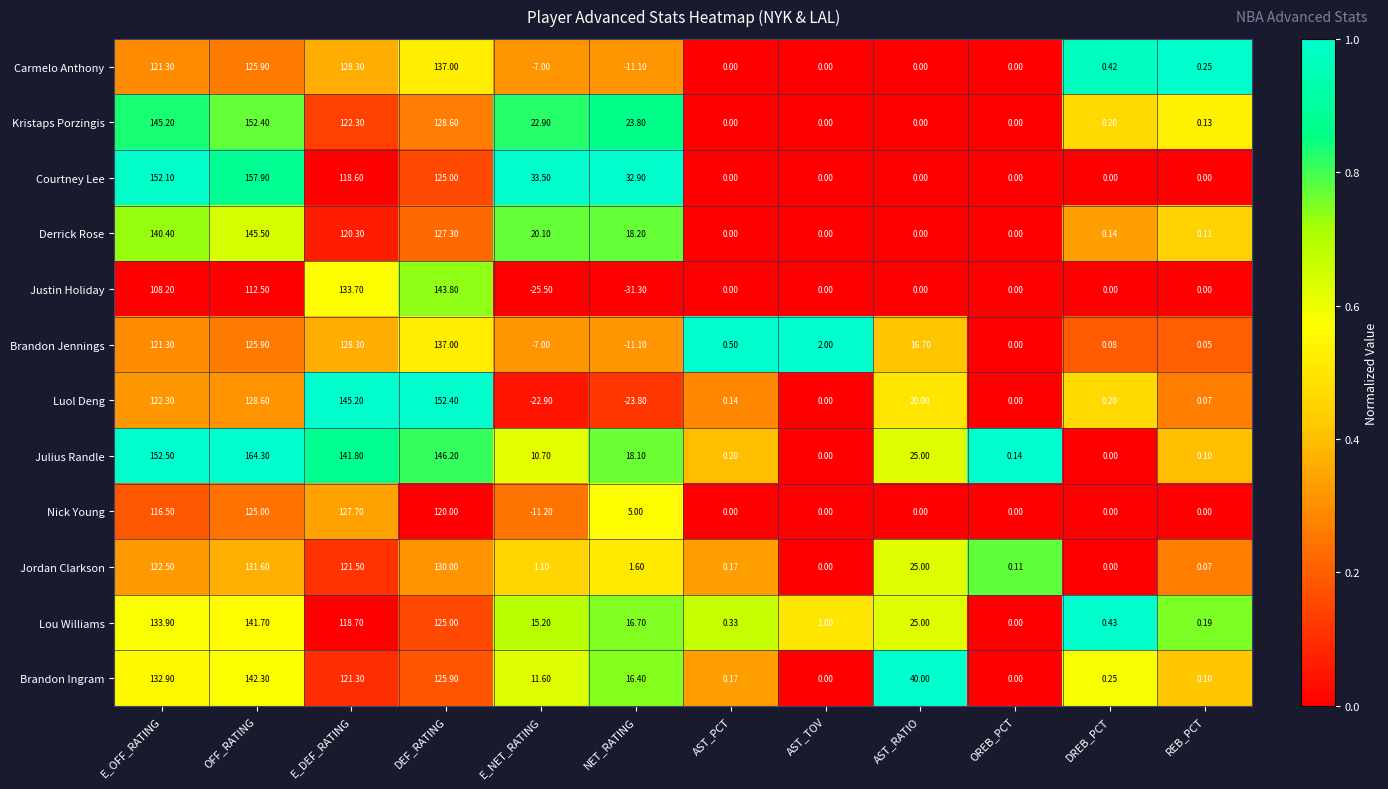

What is the total value across all series at REB_PCT?

1.1